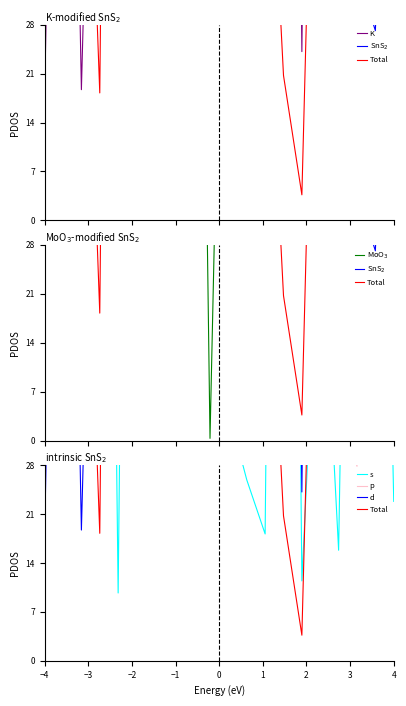

True or false: Total has a value of 111.1 at 17.

False